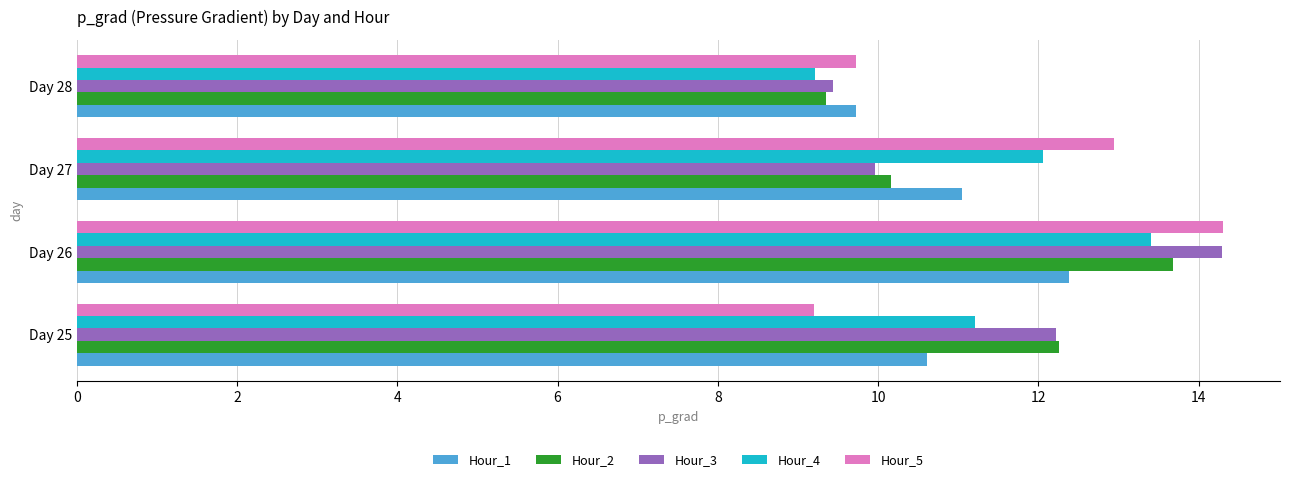

How many categories are shown in the chart?

4